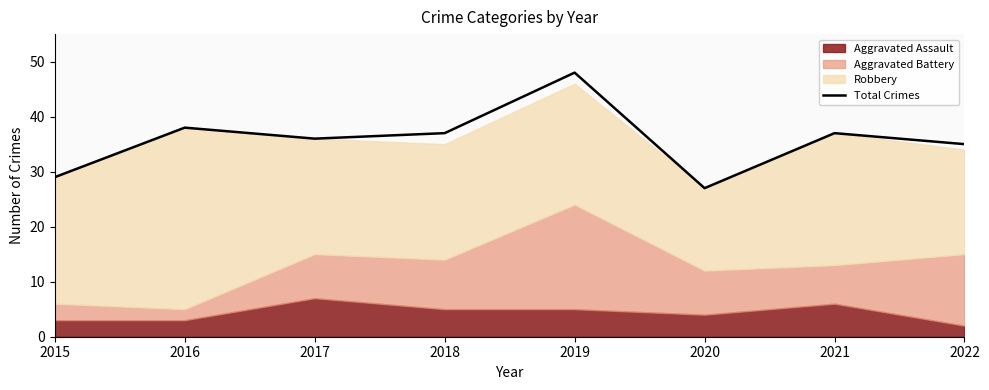

Count the number of categories in the chart.

8